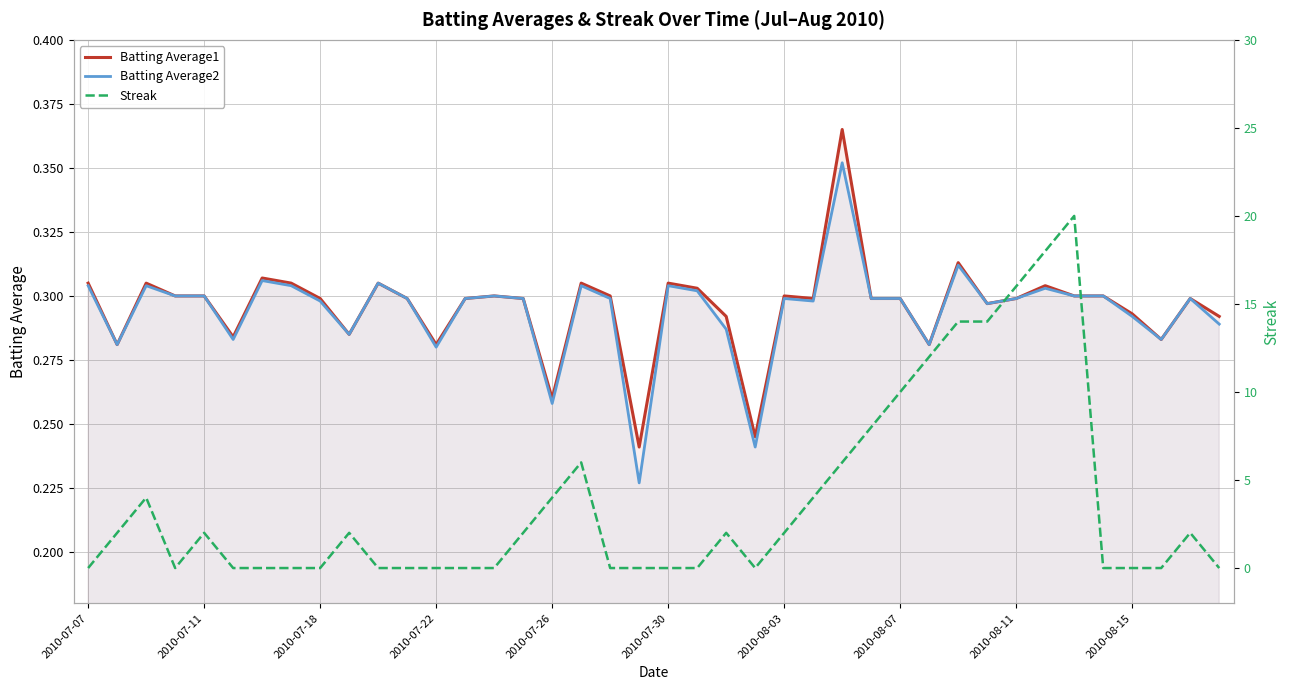

At which category does the chart reach its minimum across all series?

2010-07-07